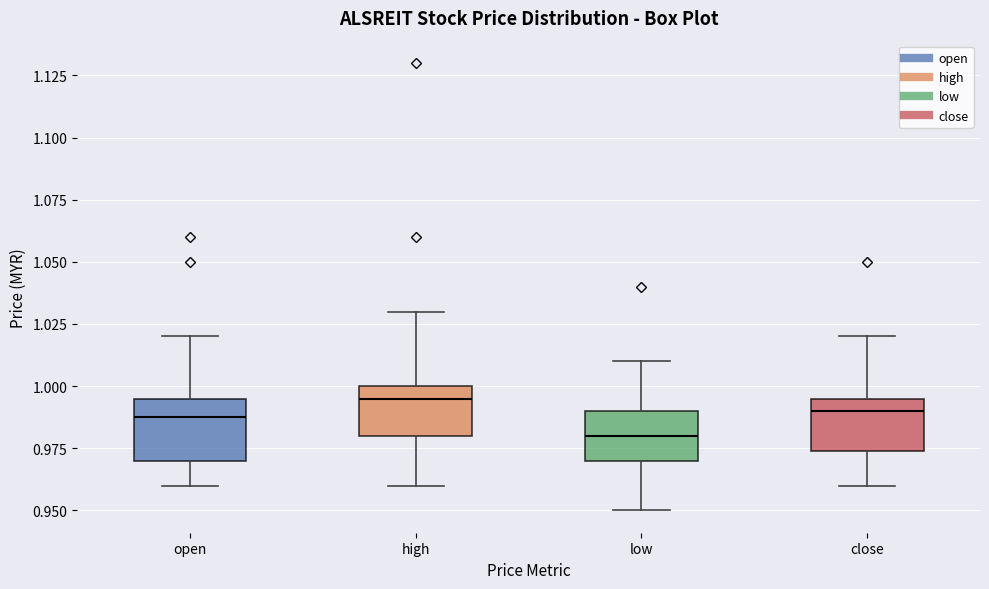

Where does the upper whisker of the box for high end on the y-axis? The values are not printed on the chart, so give them approximately, as read against the axis.

1.030